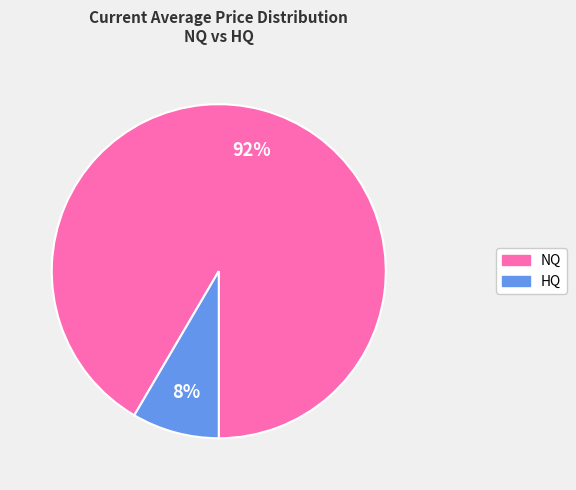

Does any single category account for the majority?

Yes